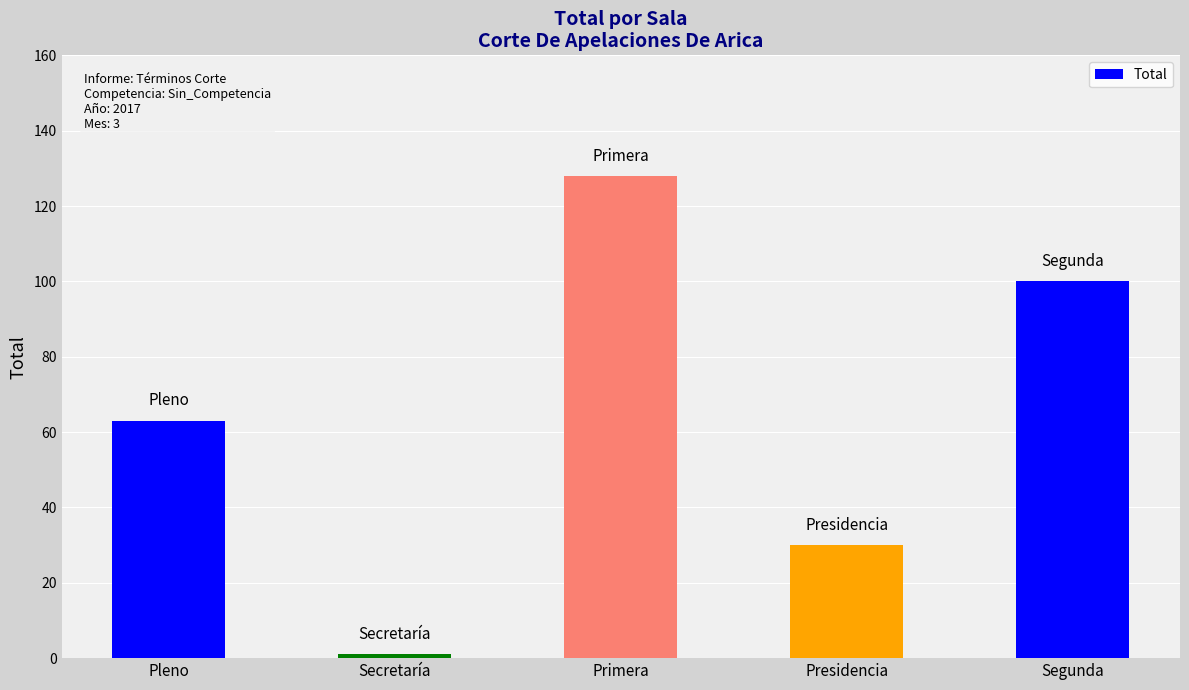

What value does the data have at Presidencia?

30